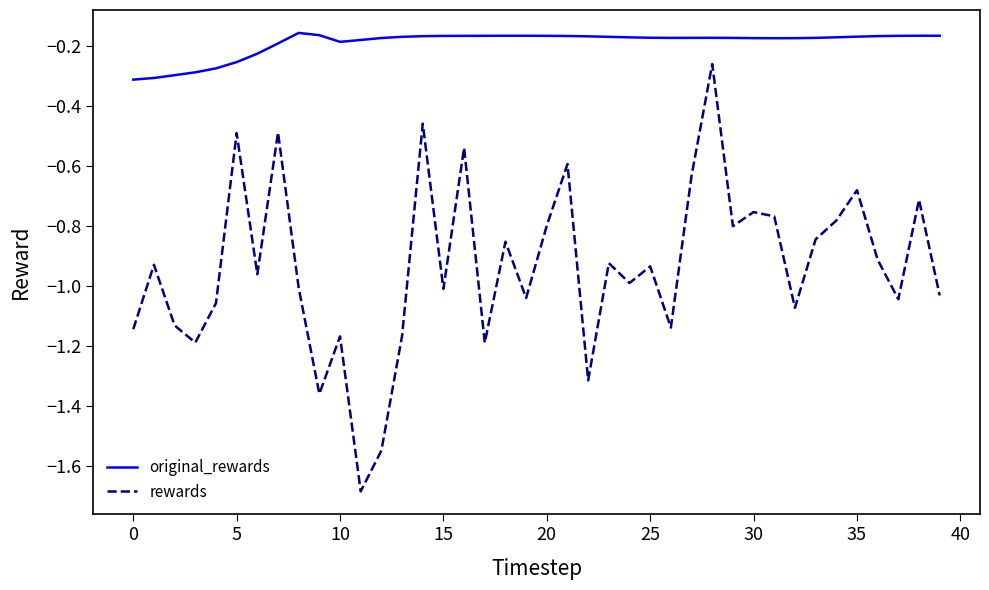

Rank the series by their average value, from lowest to highest.

rewards, original_rewards